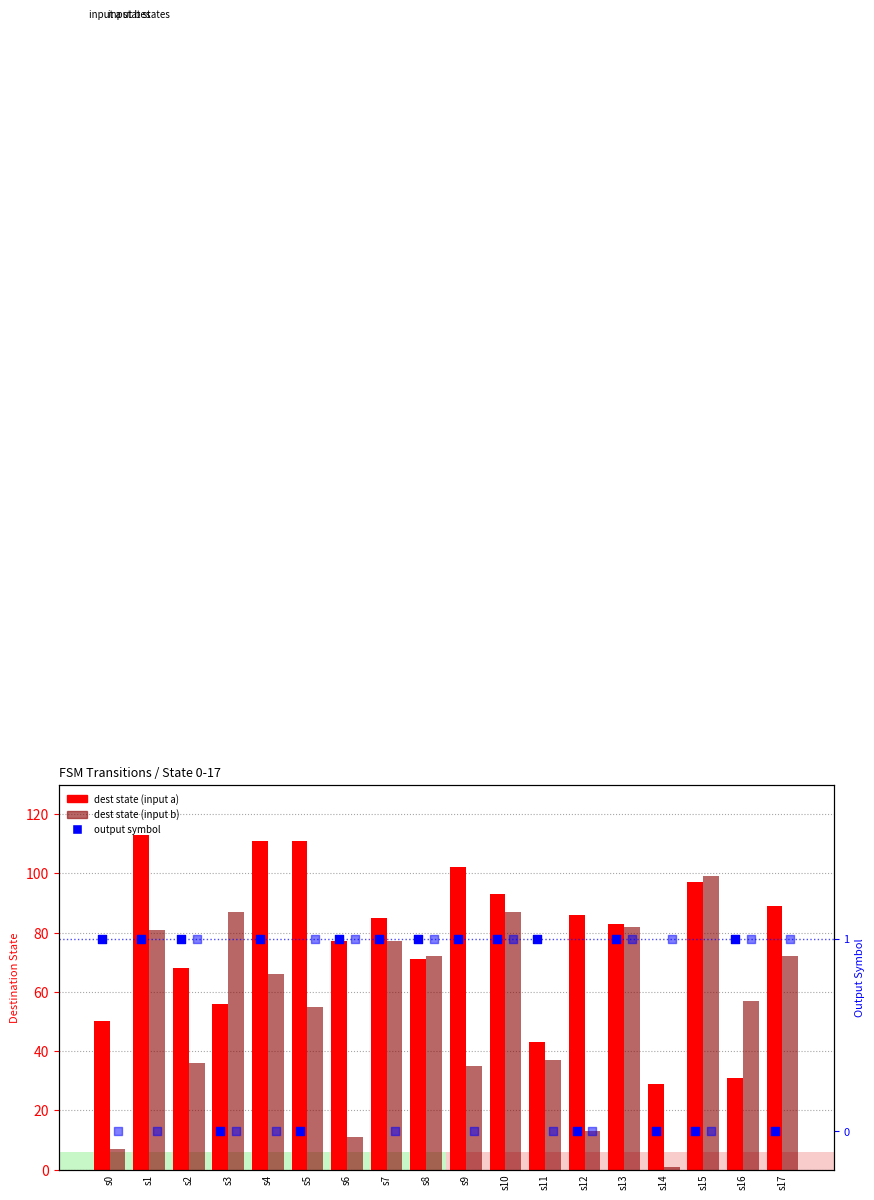

At how many categories does at least one series exceed 9?

18